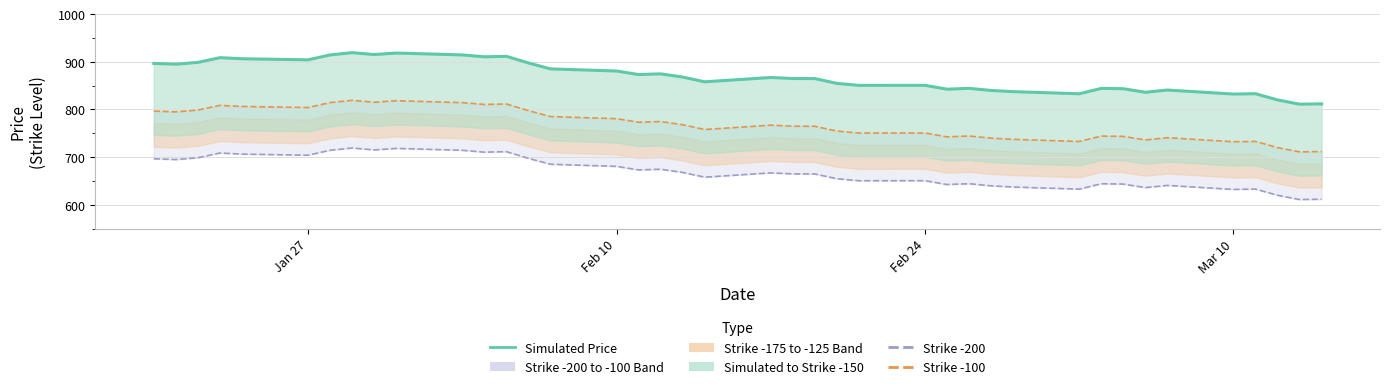

Which series has the largest range (max minus min)?

Simulated Price